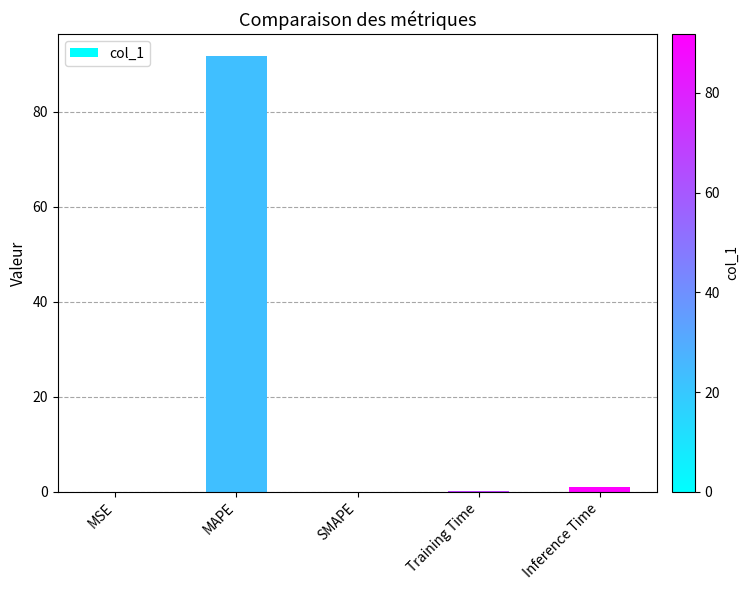

Read the value at MAPE.

91.8